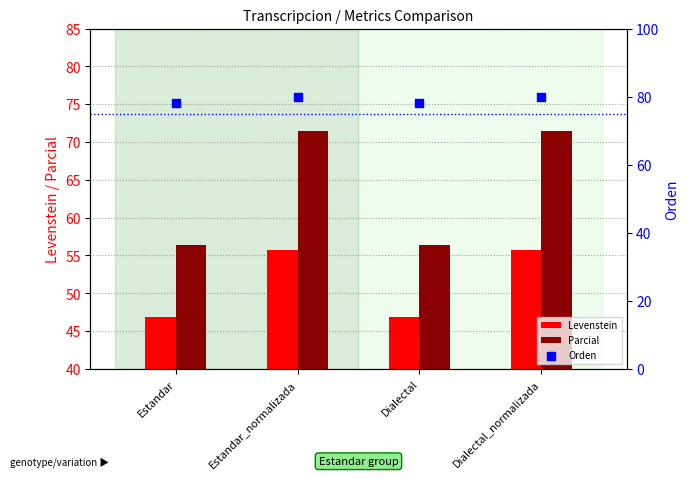

Which series has the widest spread of Y values?

Parcial